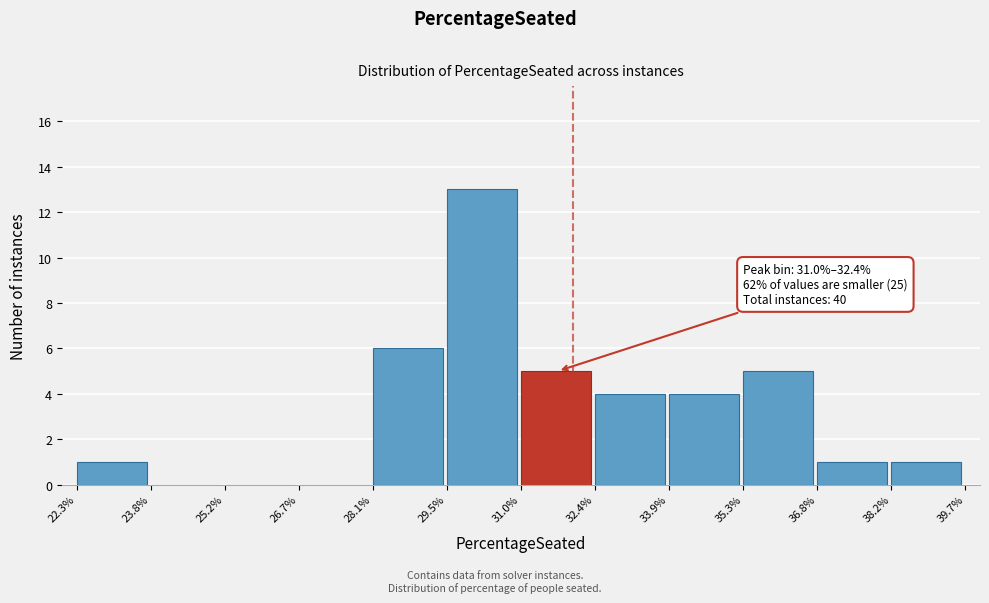

Reading left to right, transcribe all the data shown in this chart.

22.3%=1	23.8%=0	25.2%=0	26.7%=0	28.1%=6	29.5%=13	31.0%=5	32.4%=4	33.9%=4	35.3%=5	36.8%=1	38.2%=1